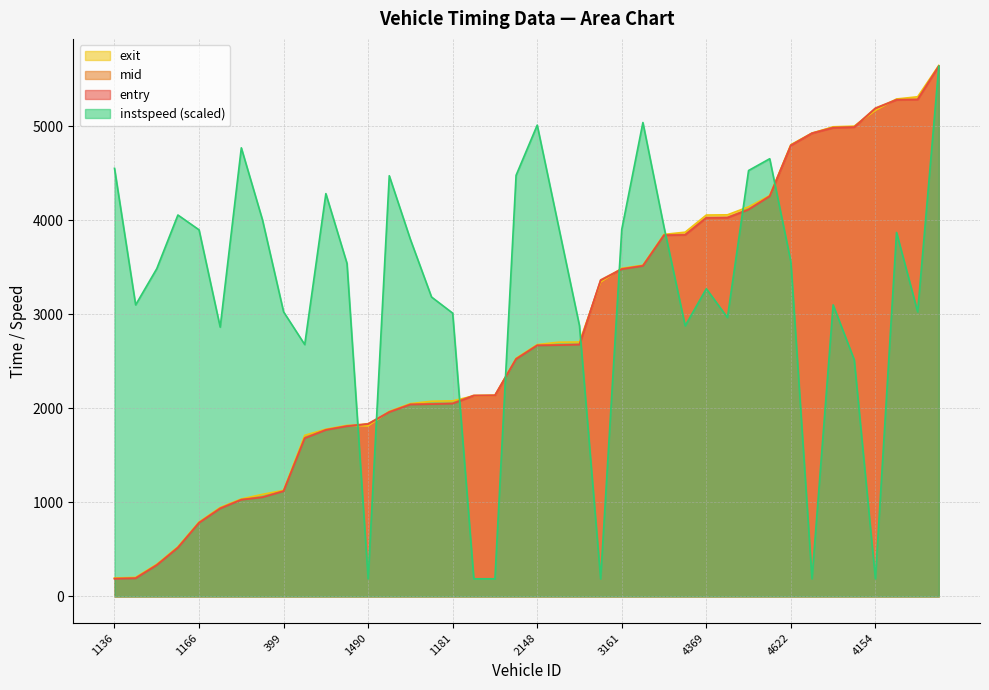

Reading right to left, extract all data points from this chart.

entry: 5638.1	5283.4	5279.9	5189.2	4989.1	4982.9	4923.8	4794.8	4254.8	4113.1	4027.0	4025.0	3844.1	3840.0	3513.8	3479.7	3360.2	2677.2	2671.8	2668.5	2522.9	2135.9	2134.0	2049.9	2044.6	2040.0	1959.3	1832.1	1809.4	1769.4	1681.5	1118.2	1053.8	1027.5	933.8	781.5	517.4	331.7	192.0	187.3
mid: 5641.7	5288.4	5284.4	5193.6	4995.1	4988.0	4928.4	4799.4	4259.1	4117.4	4032.2	4030.3	3849.5	3844.5	3518.5	3484.3	3366.2	2682.4	2676.3	2672.3	2528.1	2141.3	2139.4	2055.3	2049.5	2044.6	1963.6	1837.3	1814.0	1773.5	1687.2	1123.4	1058.2	1031.3	939.4	786.1	522.0	336.4	197.2	191.6
exit: 5646.8	5313.8	5290.0	5168.9	5001.2	4994.4	4925.8	4804.0	4263.1	4143.1	4058.3	4055.8	3873.7	3850.0	3522.4	3489.8	3343.0	2705.8	2703.4	2677.8	2532.2	2135.5	2132.9	2079.8	2075.7	2050.3	1967.8	1813.3	1818.7	1778.8	1713.2	1128.7	1085.6	1036.5	945.8	791.8	527.9	342.0	202.5	195.7
instspeed: 5638.1	3026.4	3870.7	187.3	2516.1	3100.6	187.3	3559.8	4654.6	4529.4	2966.1	3272.2	2877.9	3926.3	5039.7	3903.1	187.3	2877.9	3944.9	5011.8	4478.4	187.3	187.3	3012.5	3184.1	3796.4	4473.7	187.3	3541.3	4283.5	2678.4	3026.4	4005.2	4770.6	2864.0	3898.5	4056.2	3485.6	3100.6	4552.6